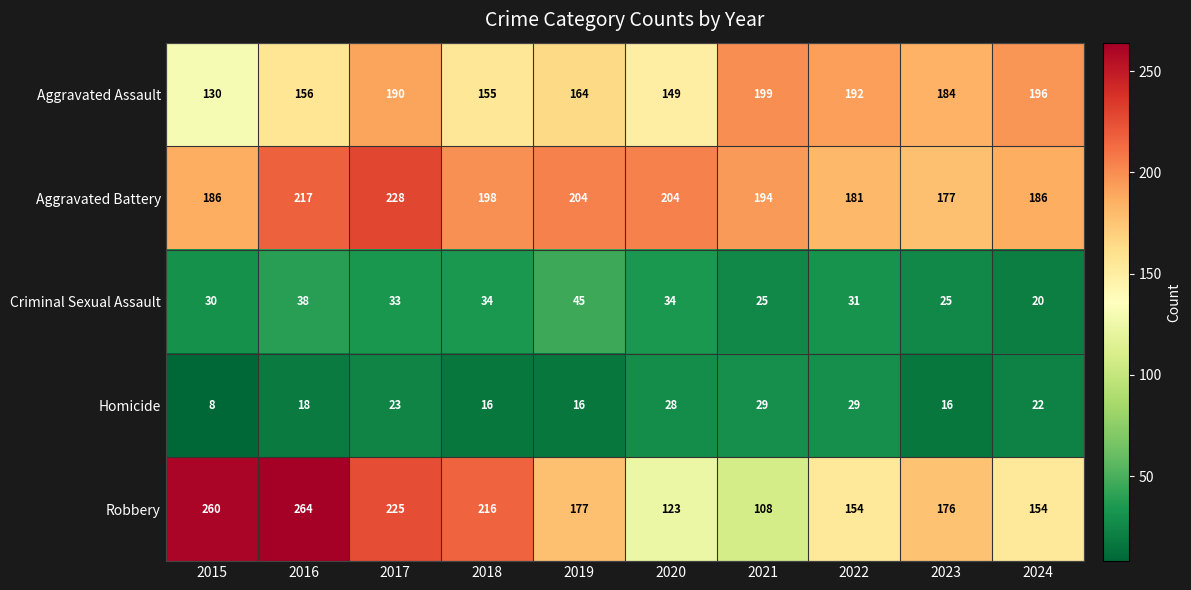

What is the difference between the second highest and minimum values in the Criminal Sexual Assault series?

18